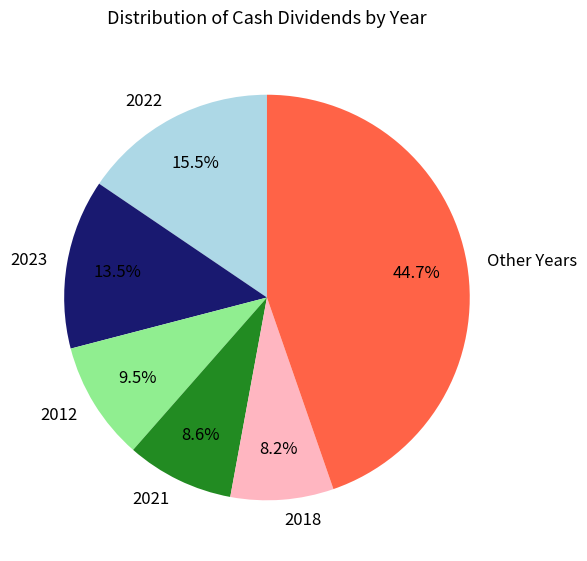

Is the sum of Other Years and 2018 greater than half?

Yes